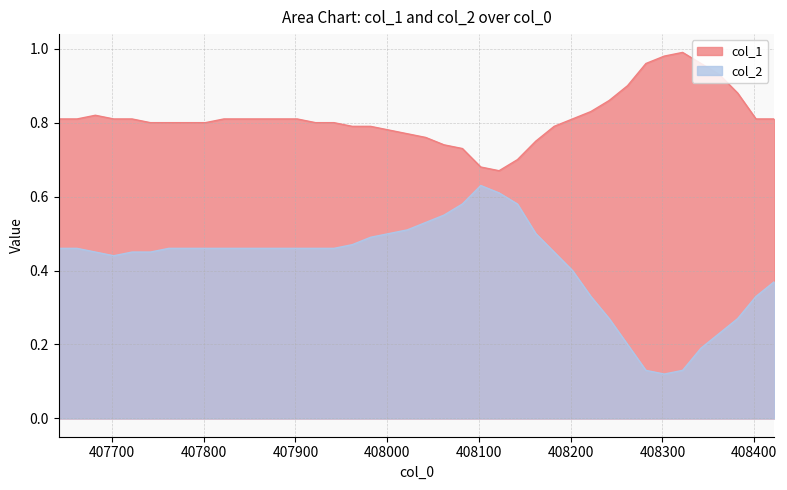

In col_2, how many points are lower than both neighbors (excluding endpoints)?

2